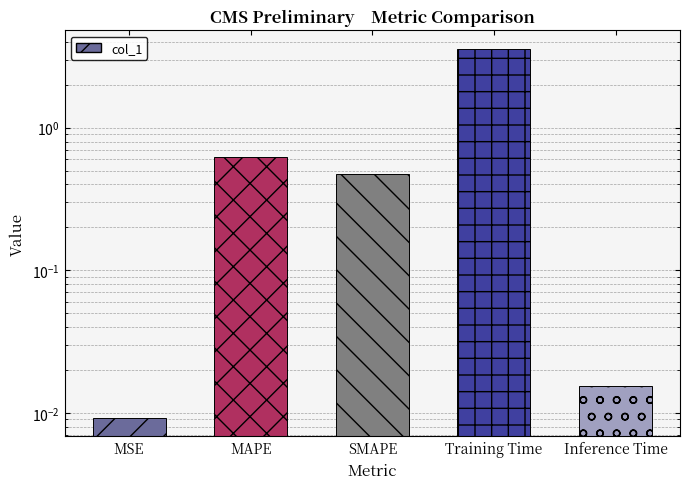

Reading left to right, list all the values displayed in this chart.

0.0	0.6	0.5	3.6	0.0